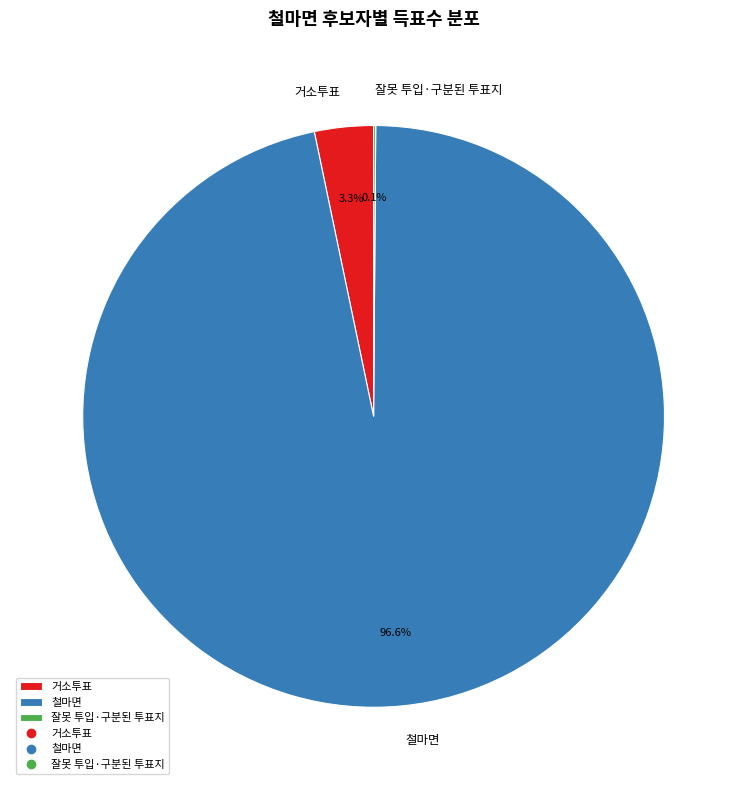

Does 철마면 account for over 50% of the chart?

Yes